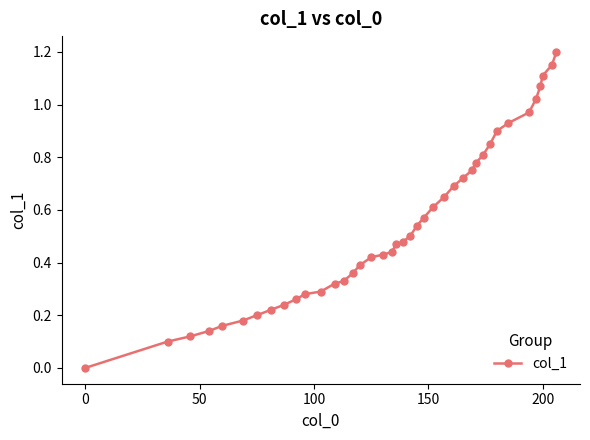

What is the difference between the maximum and minimum values?

1.2